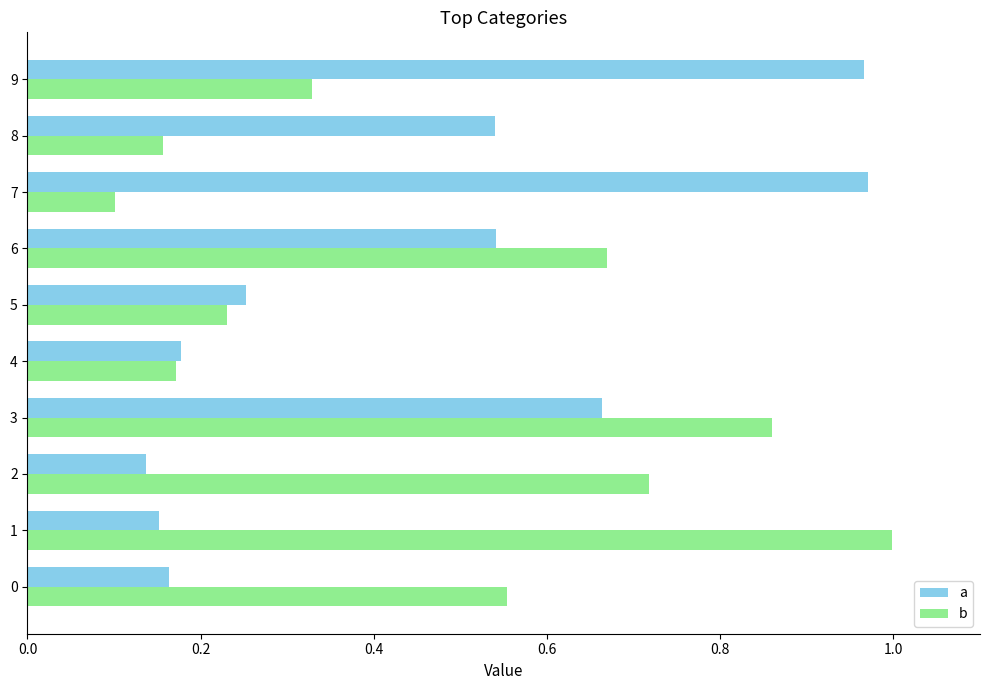

True or false: a has a value of 1.5 at 7.

False